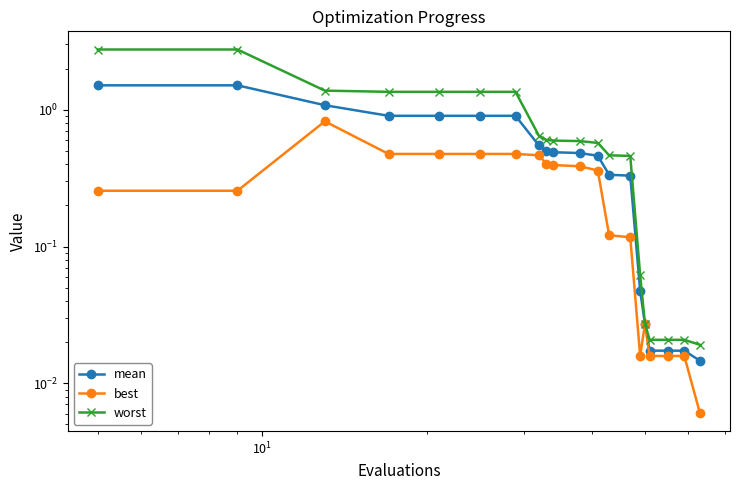

True or false: best and worst intersect in this chart.

False